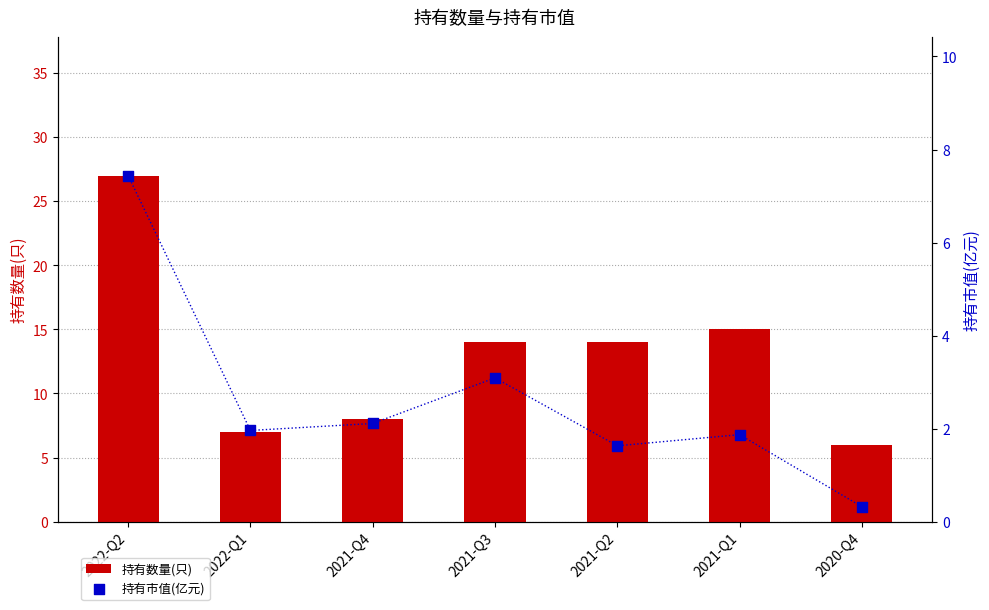

Which series reaches the maximum Y coordinate?

持有数量(只)